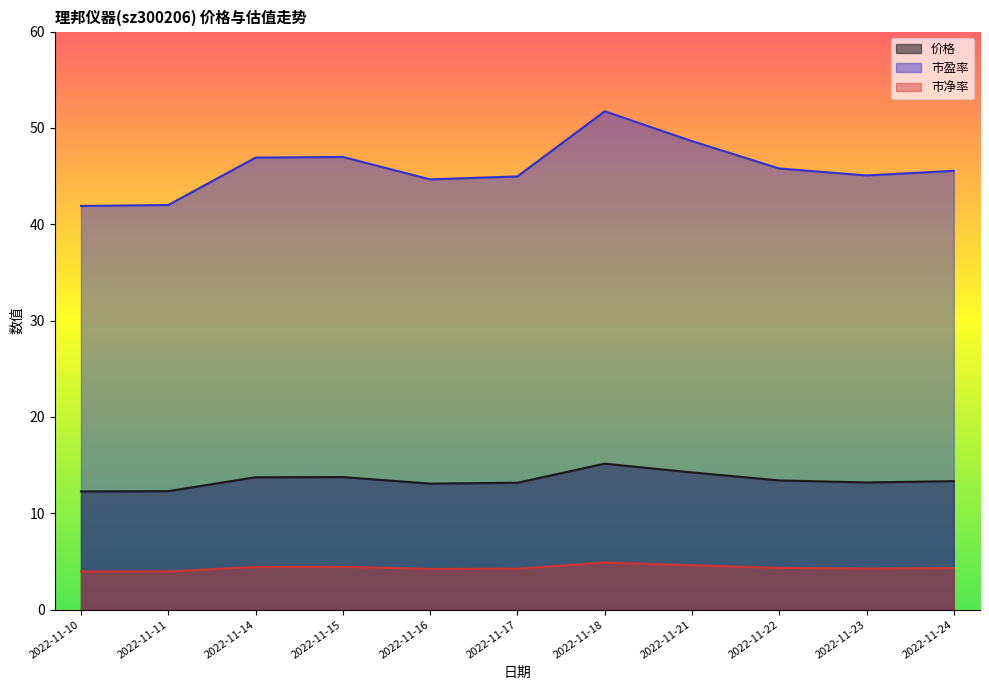

How many lines are shown in the chart?

3